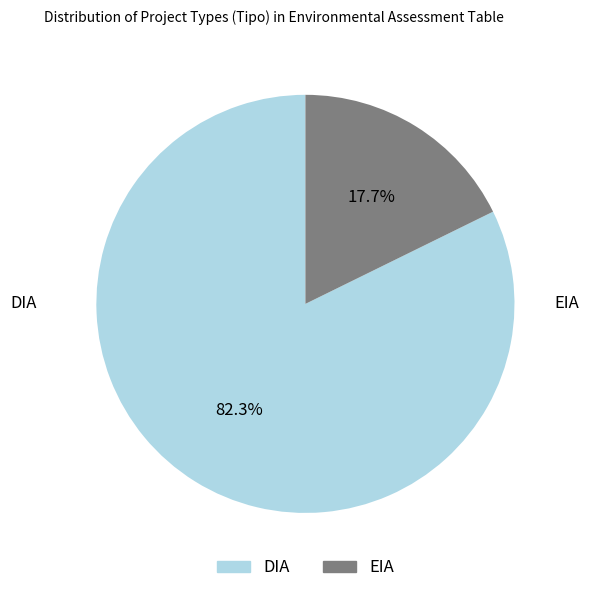

Is it true that DIA is 69% of the pie?

False